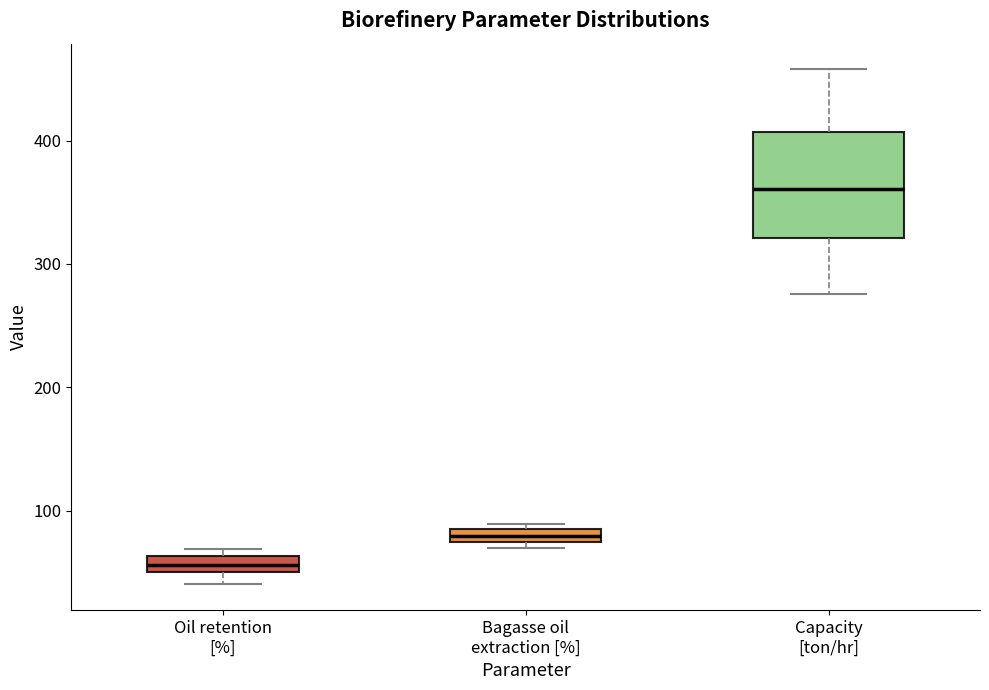

Comparing the boxes themselves (not the whiskers), which one is the tallest?

Capacity [ton/hr]